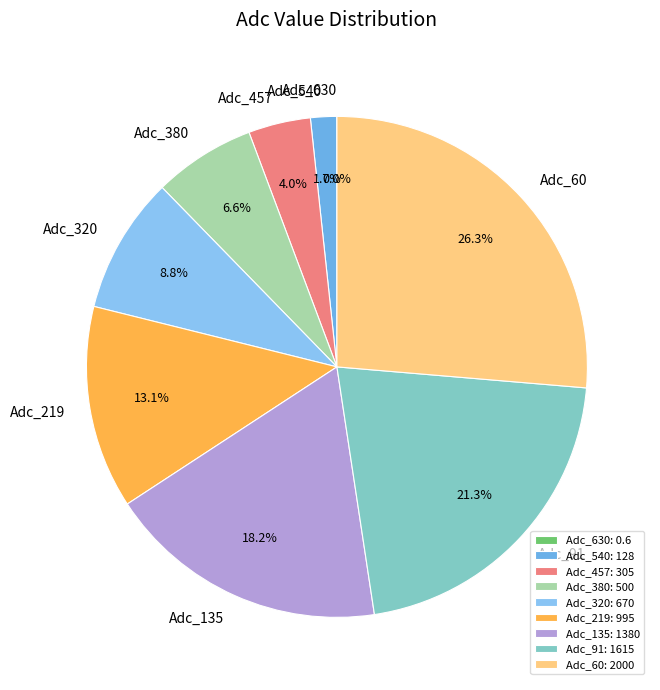

What percentage is NOT represented by Adc_320?

91.2%